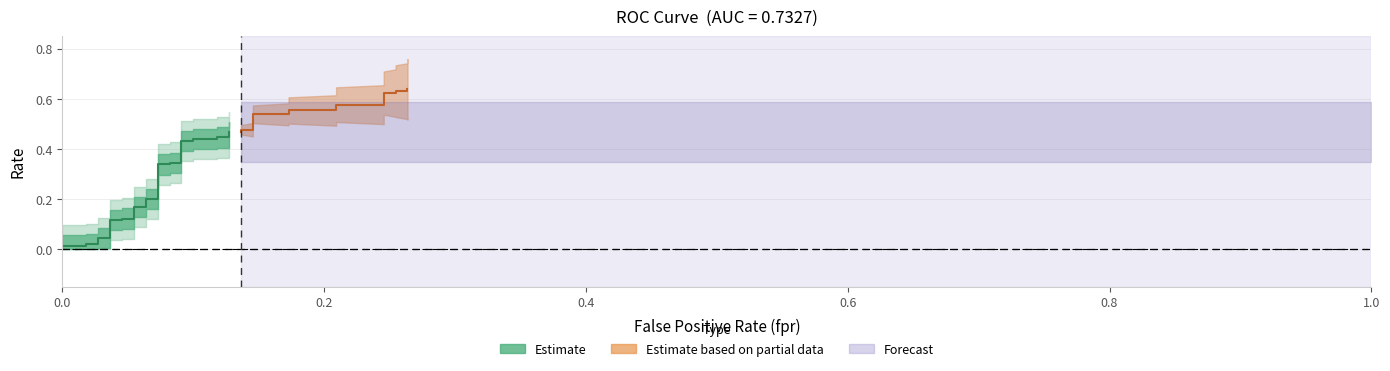

Reading left to right, what are all the values shown in this chart?

tpr: 0=0.0	1=0.0	2=0.0	3=0.0	4=0.0	5=0.0	6=0.0	7=0.1	8=0.1	9=0.1	10=0.1	11=0.2	12=0.2	13=0.2	14=0.2	15=0.3	16=0.3	17=0.3	18=0.3	19=0.4	20=0.4	21=0.4	22=0.4	23=0.4	24=0.4	25=0.5	26=0.5	27=0.5	28=0.5	29=0.5	30=0.5	31=0.6	32=0.6	33=0.6	34=0.6	35=0.6	36=0.6	37=0.6	38=0.6	39=0.6
roc_auc: 0=0.7	1=0.7	2=0.7	3=0.7	4=0.7	5=0.7	6=0.7	7=0.7	8=0.7	9=0.7	10=0.7	11=0.7	12=0.7	13=0.7	14=0.7	15=0.7	16=0.7	17=0.7	18=0.7	19=0.7	20=0.7	21=0.7	22=0.7	23=0.7	24=0.7	25=0.7	26=0.7	27=0.7	28=0.7	29=0.7	30=0.7	31=0.7	32=0.7	33=0.7	34=0.7	35=0.7	36=0.7	37=0.7	38=0.7	39=0.7